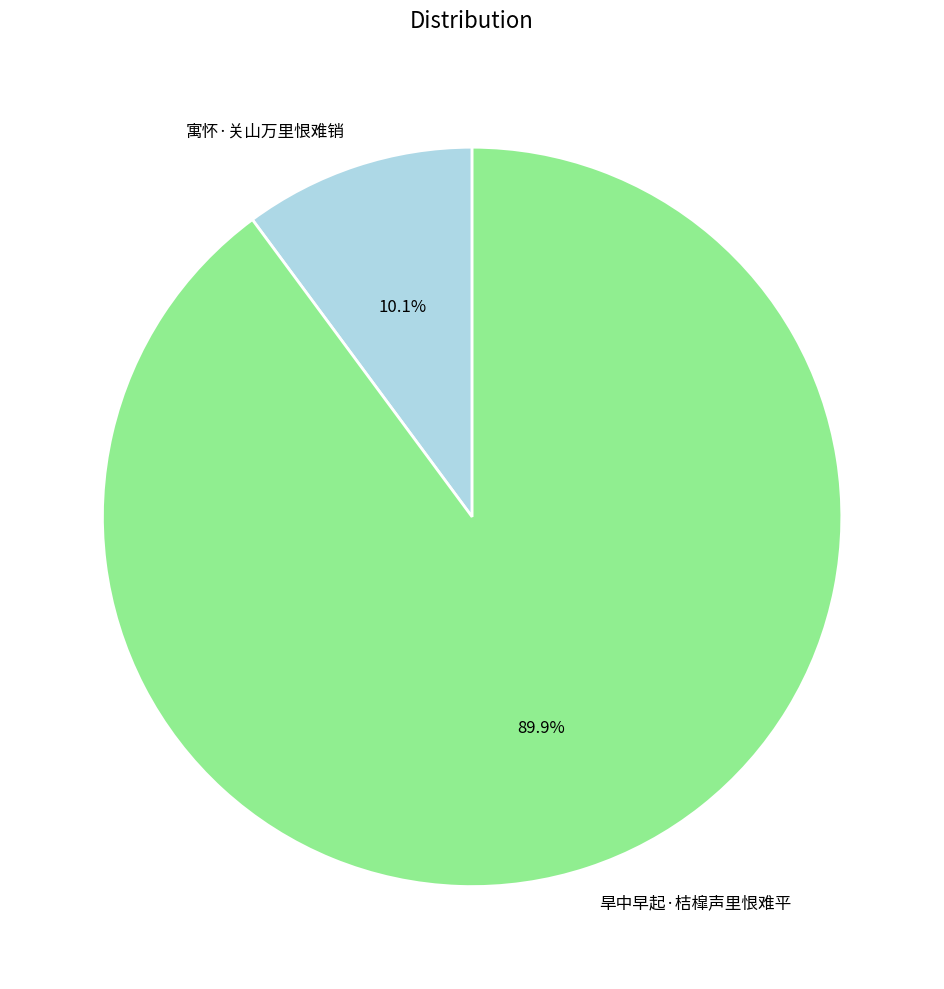

Is there any slice that represents more than half of the pie?

Yes